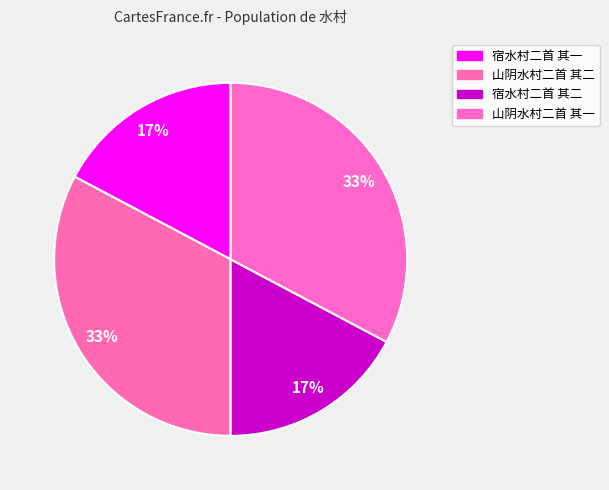

What is the ratio of the value at 山阴水村二首 其二 to the value at 宿水村二首 其二?

1.9